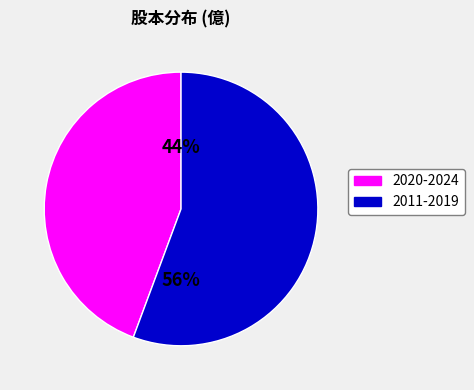

Is there any slice that represents more than half of the pie?

Yes